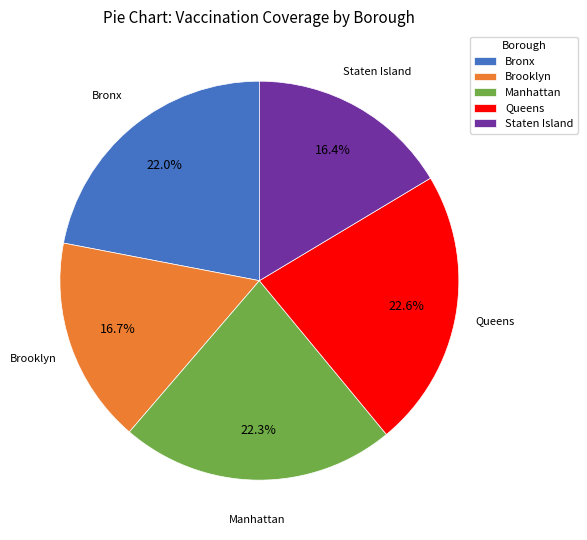

Does any single category account for the majority?

No